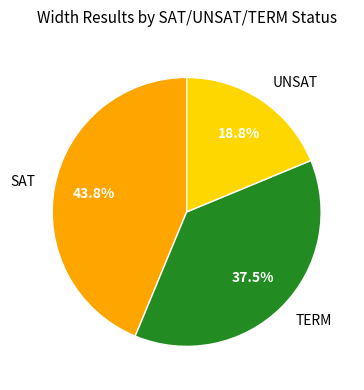

Count the number of slices in the pie.

3